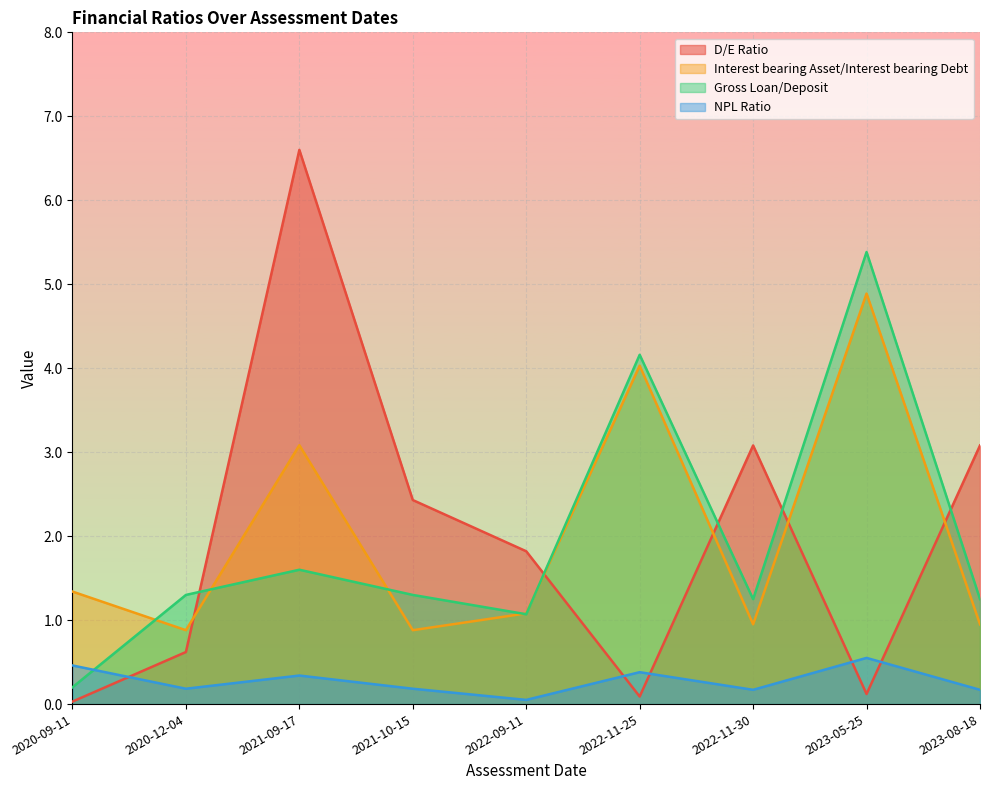

Which has a higher value, 2022-11-30 or 2022-09-11?

2022-11-30